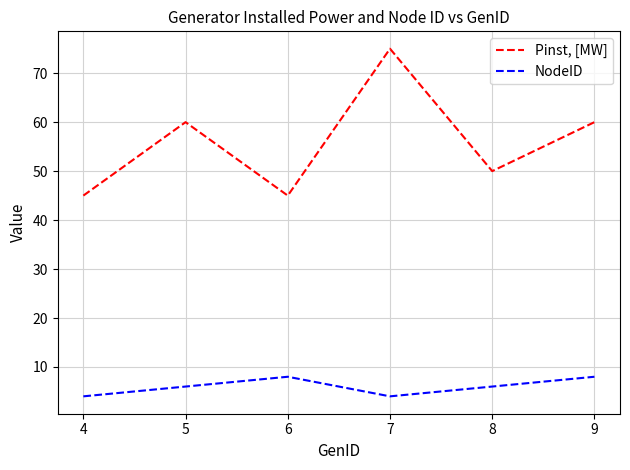

Is it true that Pinst, [MW] equals 41 at 9?

False